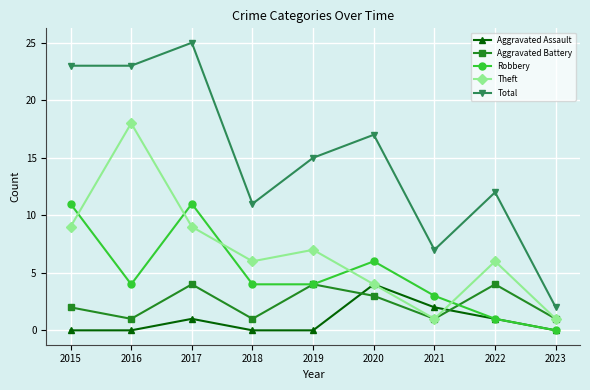

How many Aggravated Assault values are between 0 and 1?

7